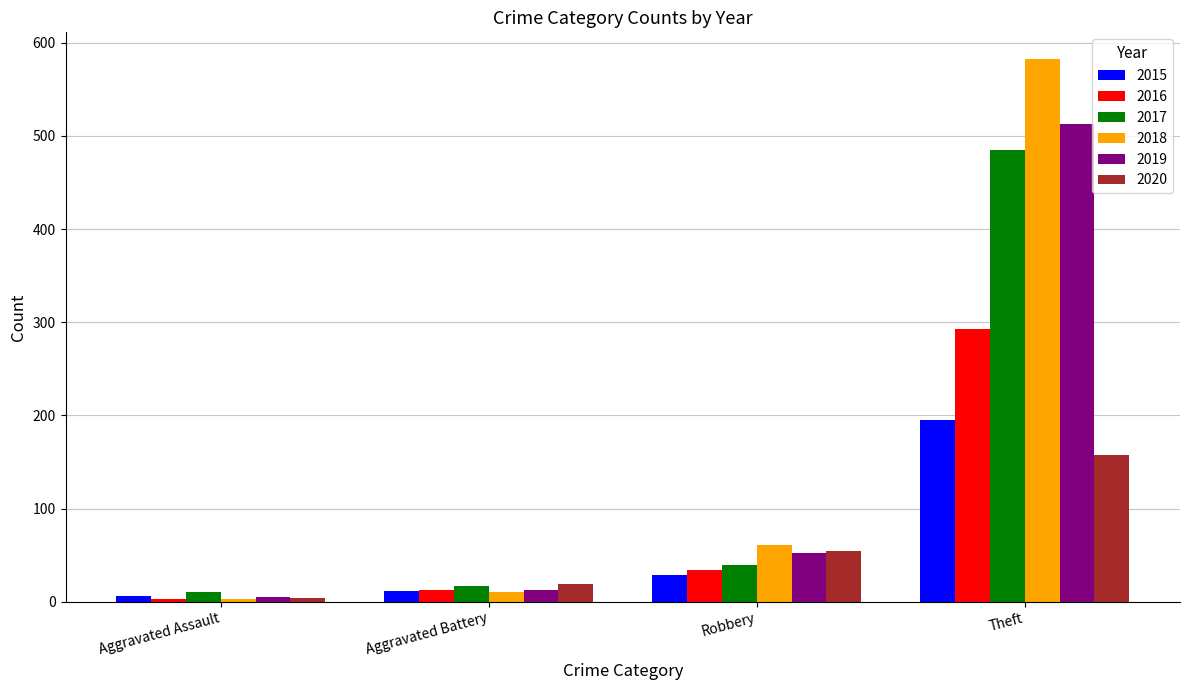

What is the average value of the 2020 series?

59